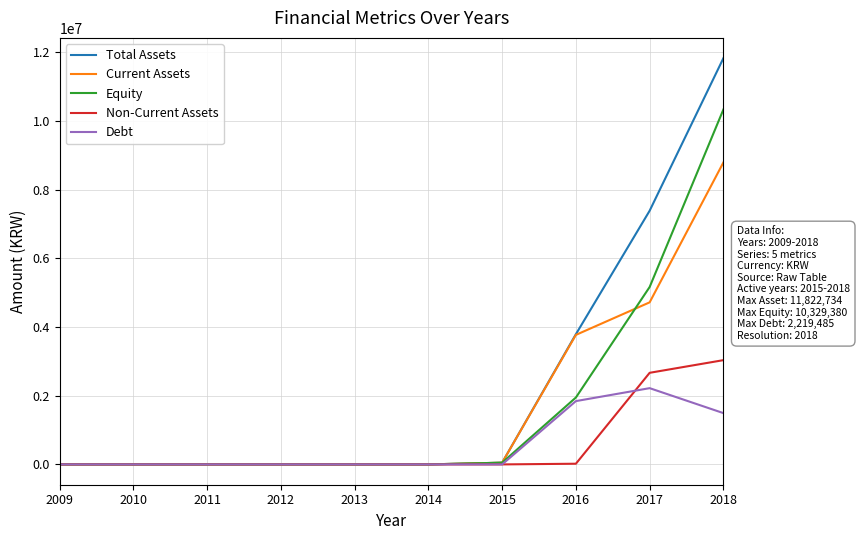

At how many categories does at least one series exceed 10637444?

1